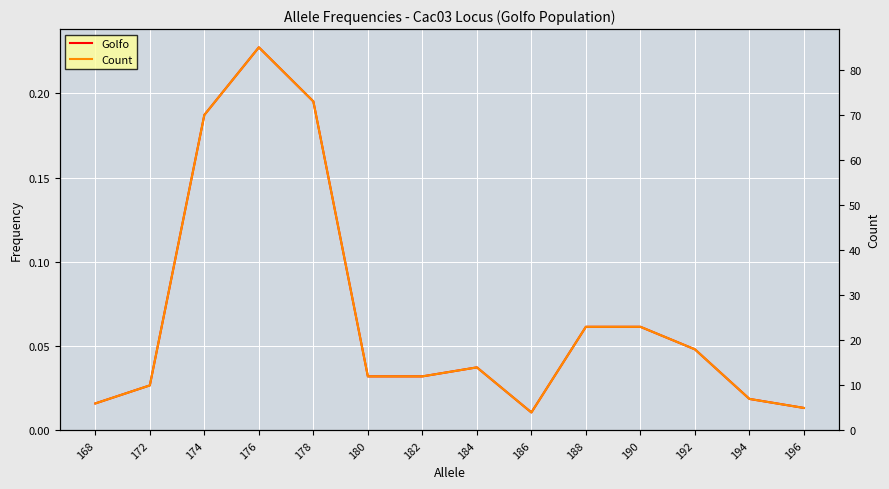

Is this an area chart (filled region under the line)?

No